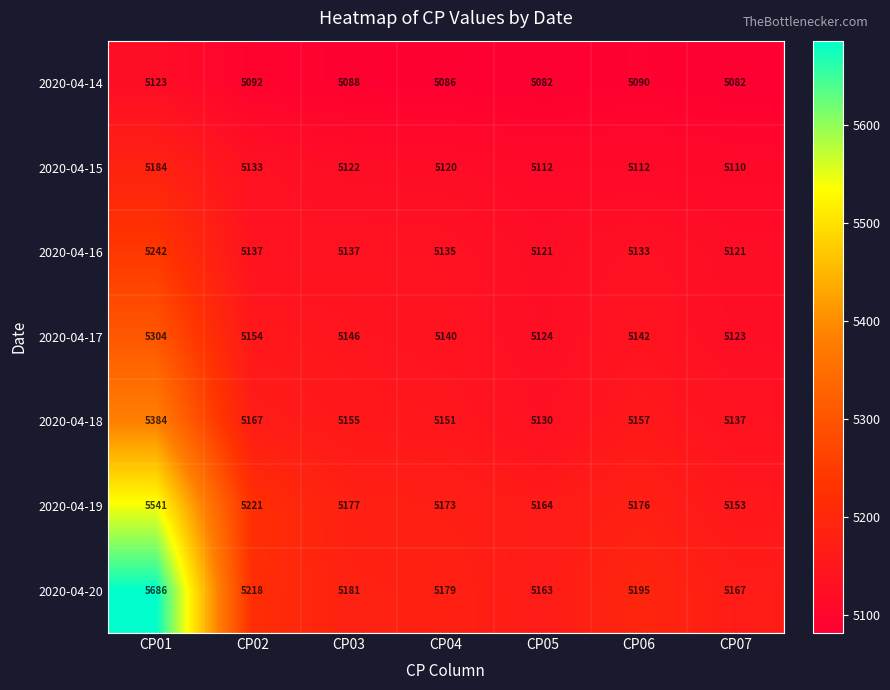

True or false: 2020-04-14 has a value of 5082 at CP05.

True